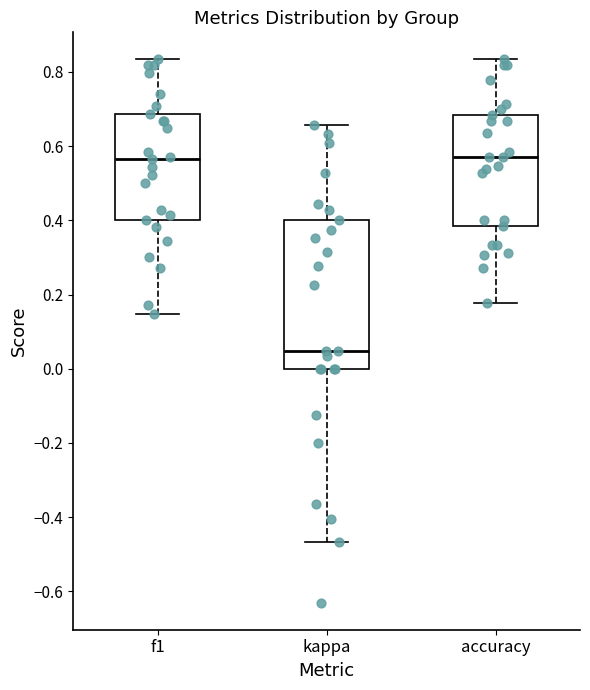

Reading left to right, transcribe this box plot: for each box, give where its median line is, the range the box spans, and where its two whiskers end, as read against the y-axis. The values are not printed on the chart, so give them approximately, as read against the axis.

f1: median 0.56, box 0.40 to 0.68, whiskers 0.14 to 0.84
kappa: median 0.04, box 0.00 to 0.40, whiskers -0.46 to 0.66
accuracy: median 0.58, box 0.38 to 0.68, whiskers 0.18 to 0.84